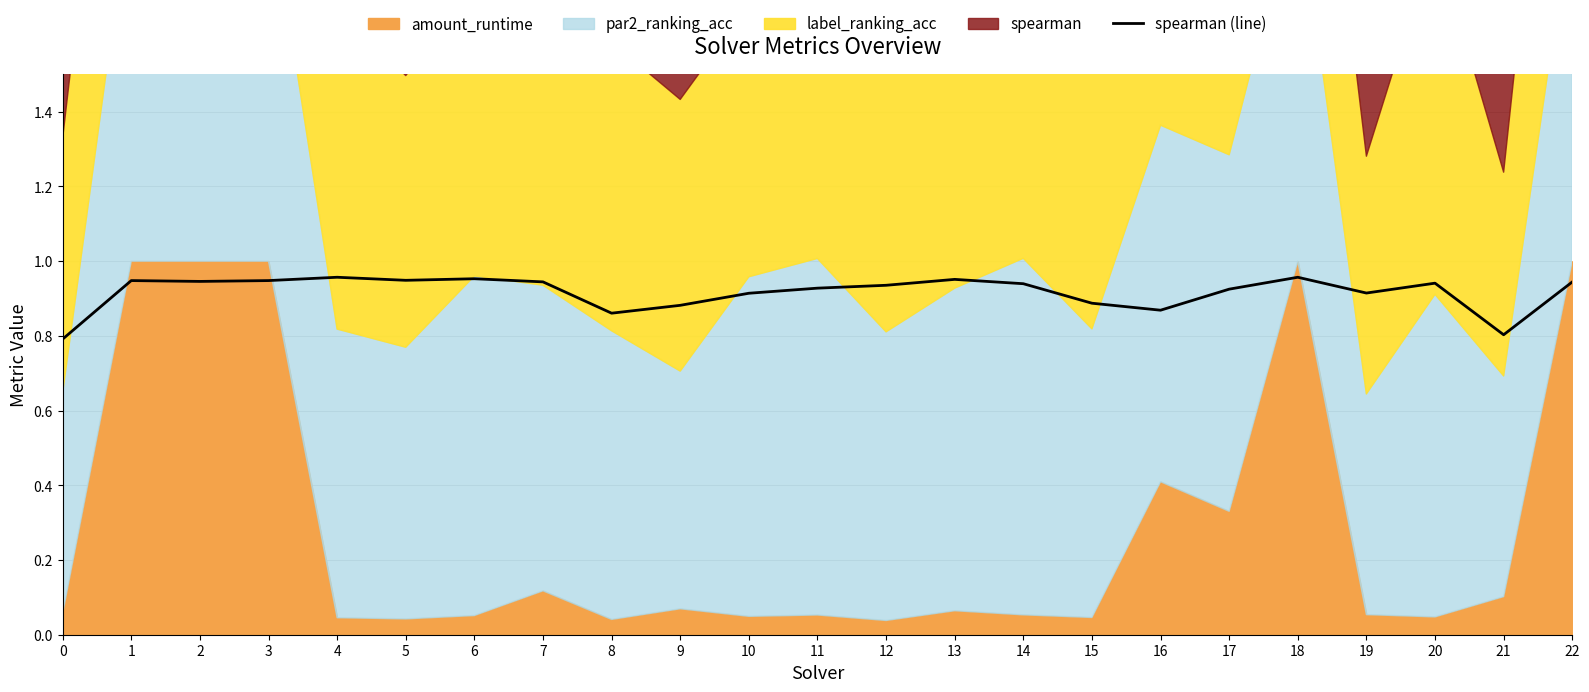

How many interior local peaks (higher than both neighbors) does the data have?

6